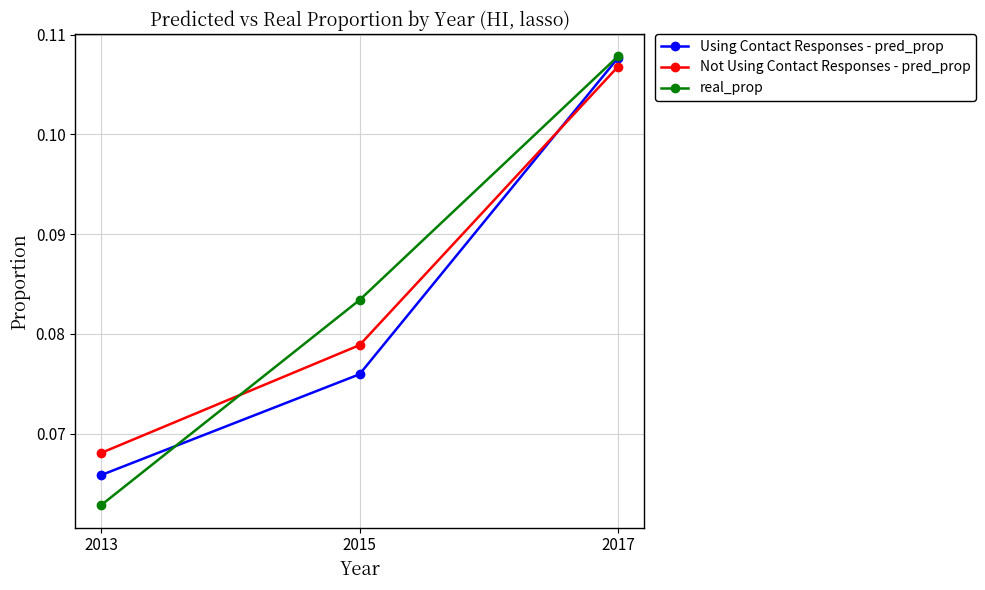

Is this an area chart (filled region under the line)?

No